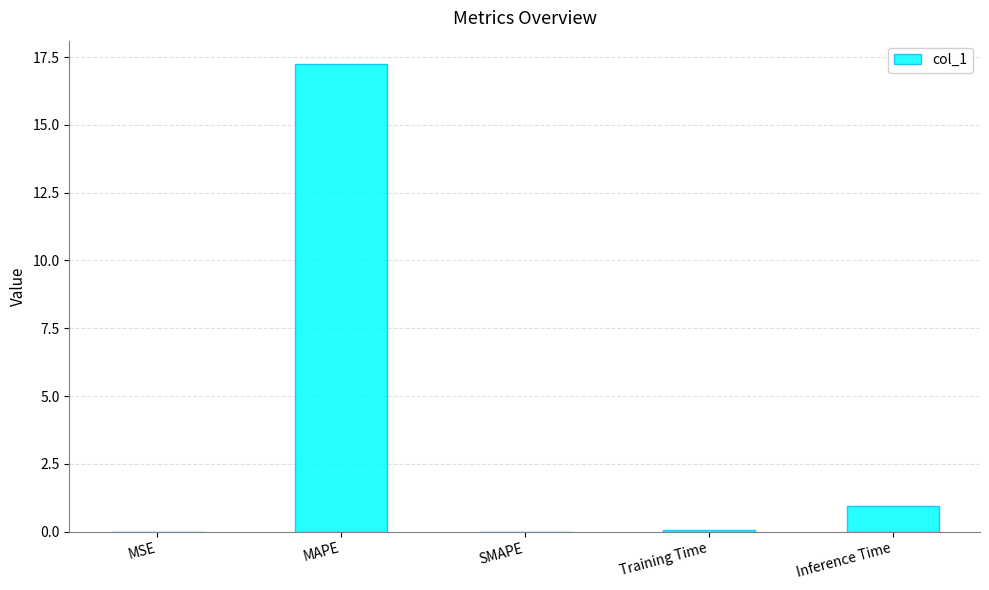

Which has a higher value, MSE or Inference Time?

Inference Time